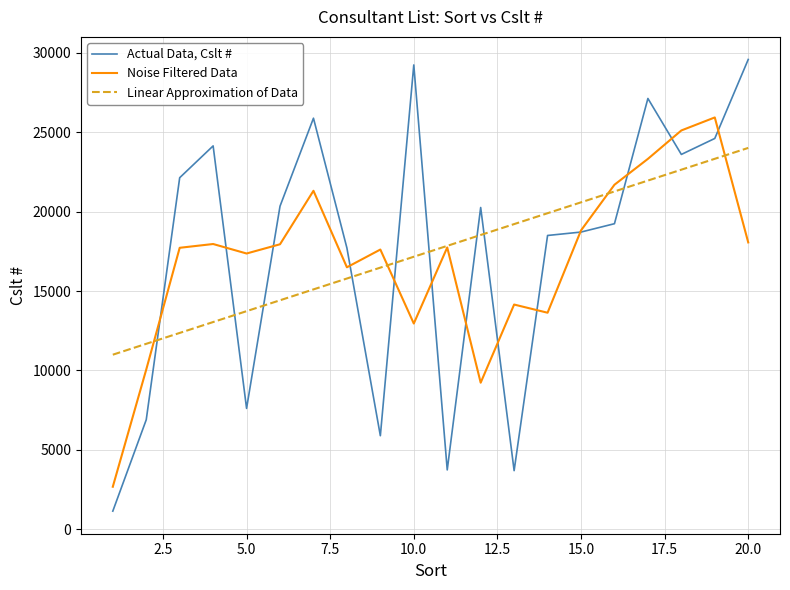

How many intersections are there between Linear Approximation of Data and Actual Data, Cslt #?

9